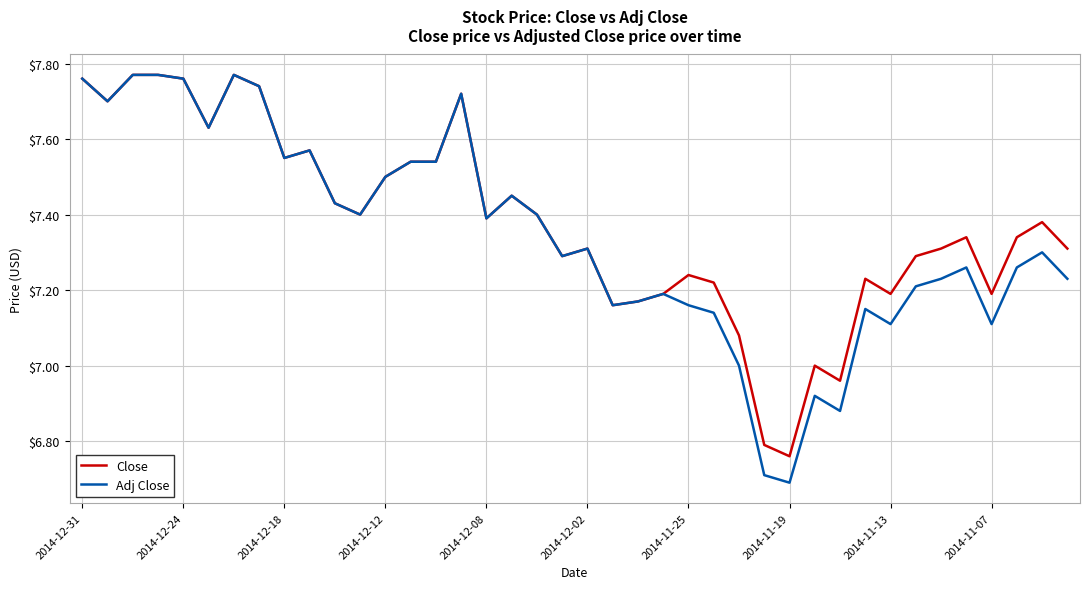

Does the chart display data point markers on the line(s)?

No